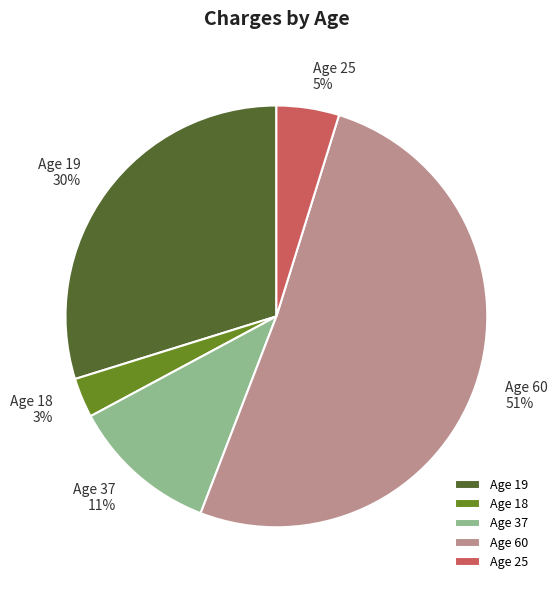

Does any single category account for the majority?

Yes